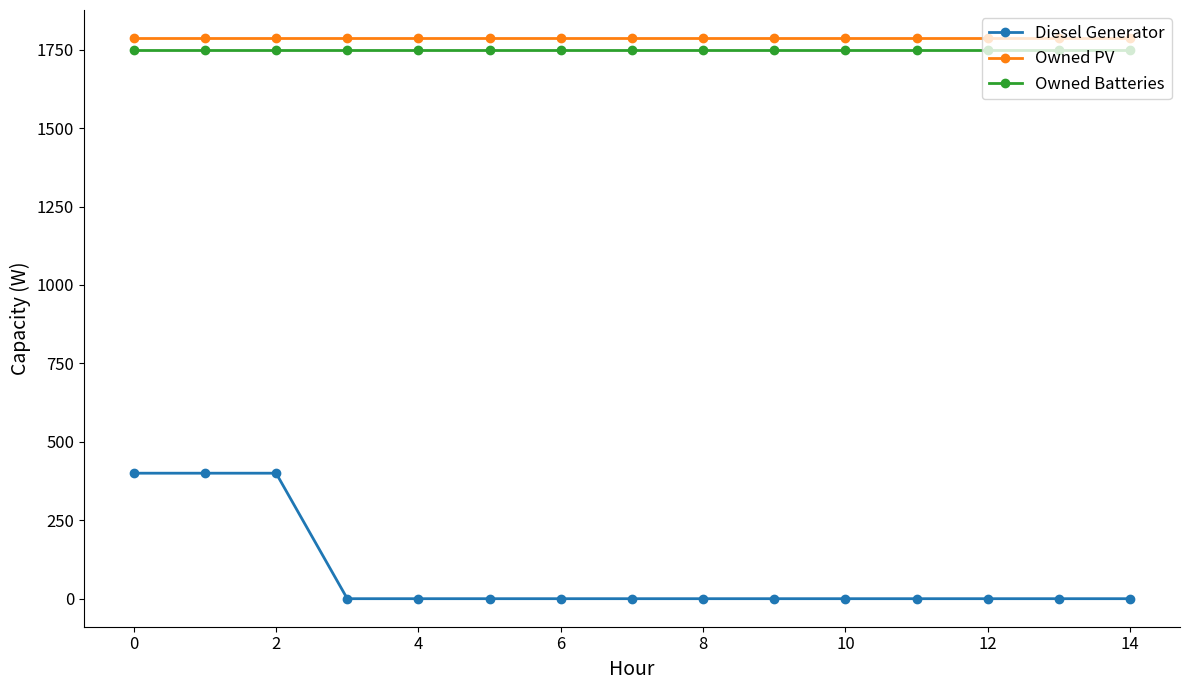

How many distinct data groups are displayed?

3